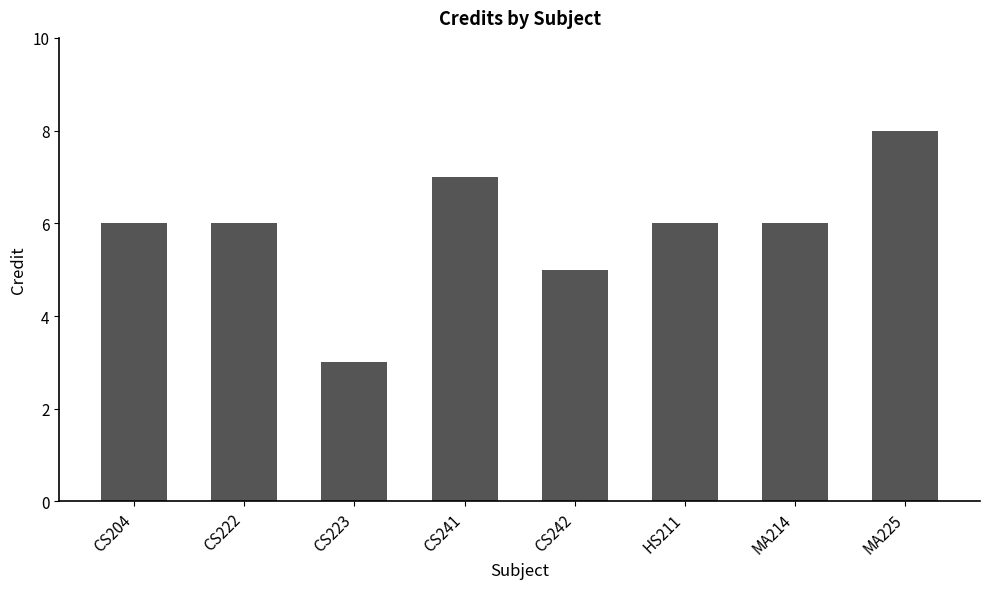

What is the average value?

6